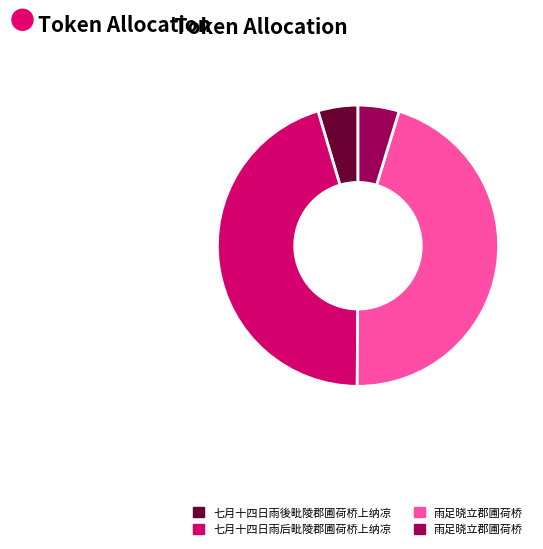

How many segments does this pie chart have?

4